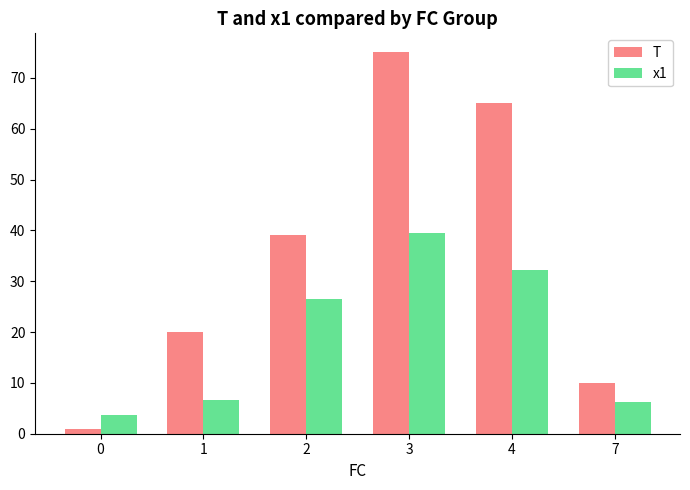

The x1 series shows 9.2 at 7. True or false?

False